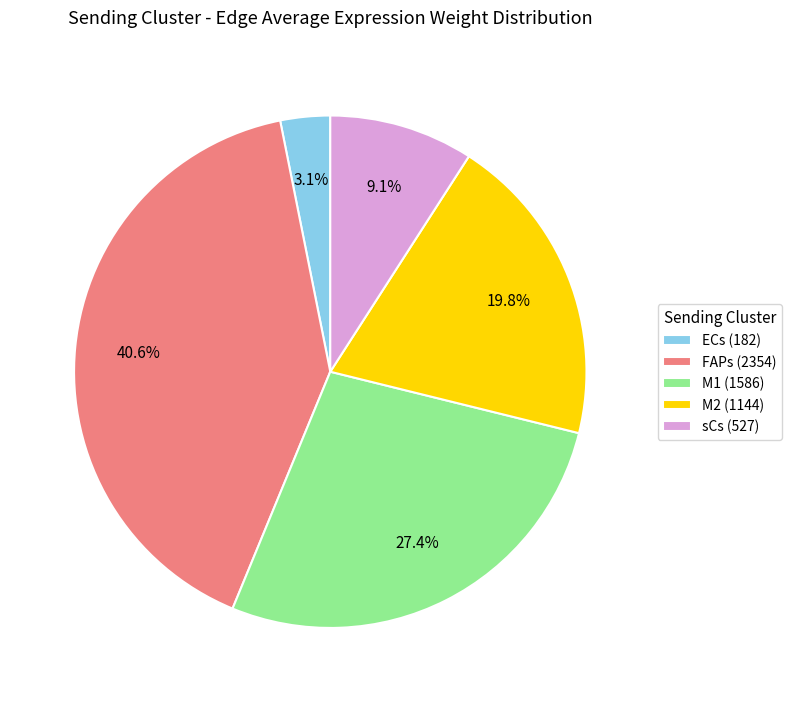

What percentage is the sCs slice, to the nearest percent?

9%